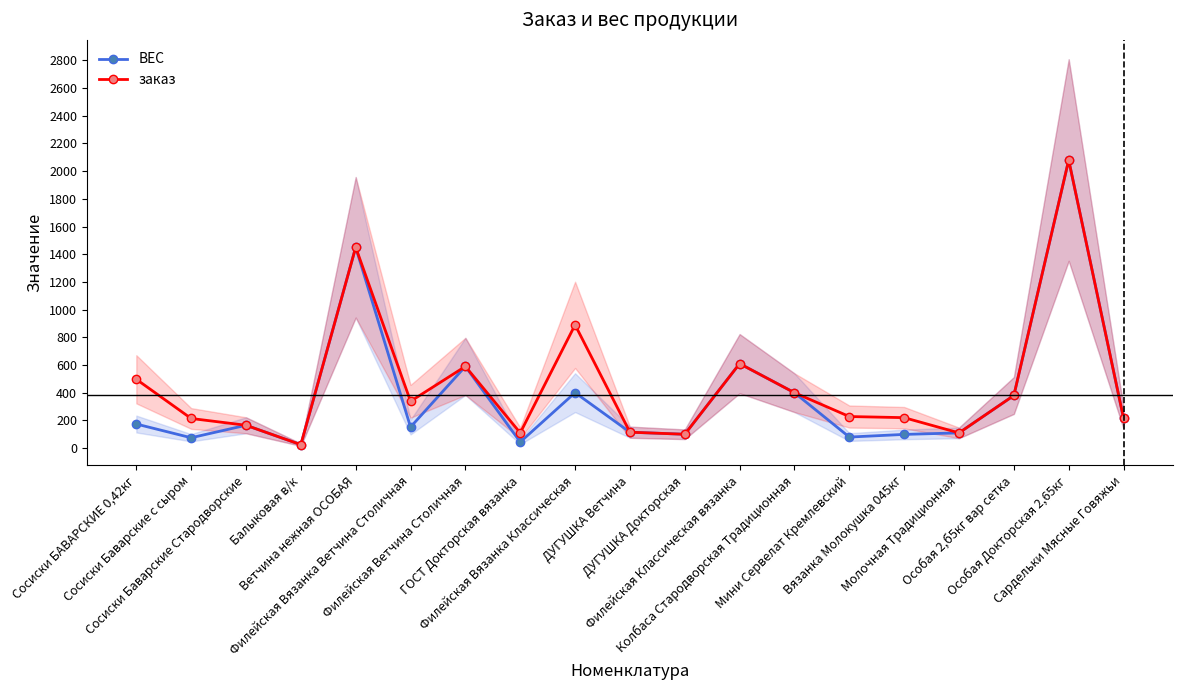

List the labels in order of заказ value, smallest first.

Балыковая в/к, ДУГУШКА Докторская, ГОСТ Докторская вязанка, Молочная Традиционная, ДУГУШКА Ветчина, Сосиски Баварские Стародворские, Сосиски Баварские с сыром, Сардельки Мясные Говяжьи, Вязанка Молокушка 045кг, Мини Сервелат Кремлевский, Филейская Вязанка Ветчина Столичная, Особая 2,б5кг вар сетка, Колбаса Стародворская Традиционная, Сосиски БАВАРСКИЕ 0,42кг, Филейская Ветчина Столичная, Филейская Классическая вязанка, Филейская Вязанка Классическая, Ветчина нежная ОСОБАЯ, Особая Докторская 2,65кг